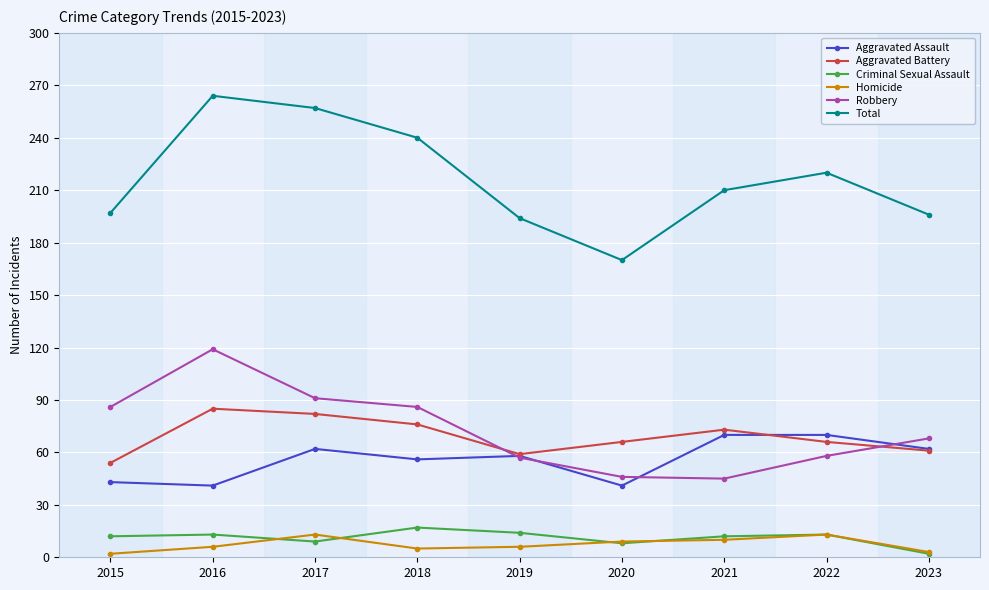

How many lines are shown in the chart?

6